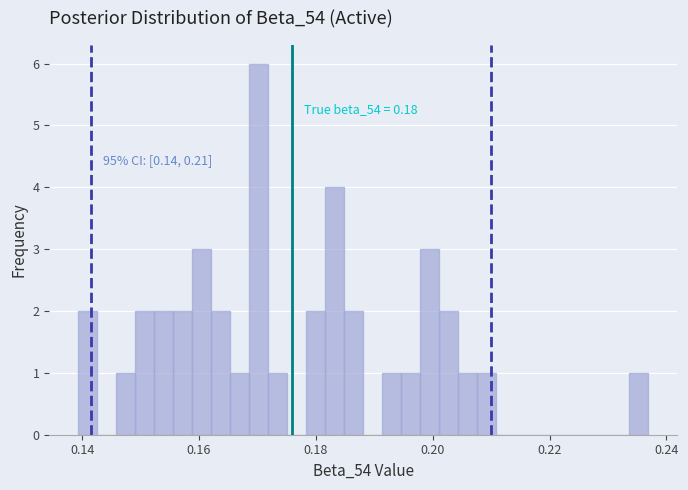

Around what value on the x-axis is the tallest bar? Give the approximate position of its centre, as read against the axis.

0.170